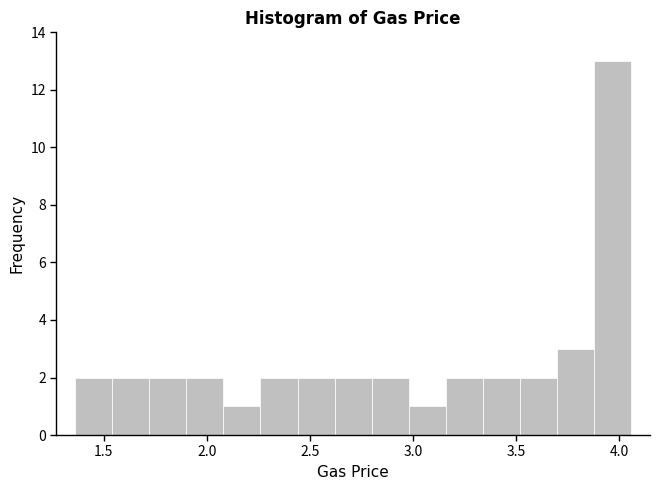

Read against the x-axis, roughly where is the centre of the tallest bar?

3.95